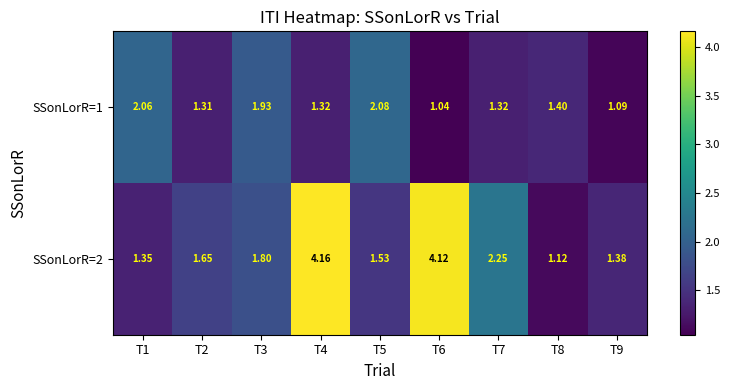

Is the value of SSonLorR=1 at T8 greater than the value of SSonLorR=2 at T3?

No